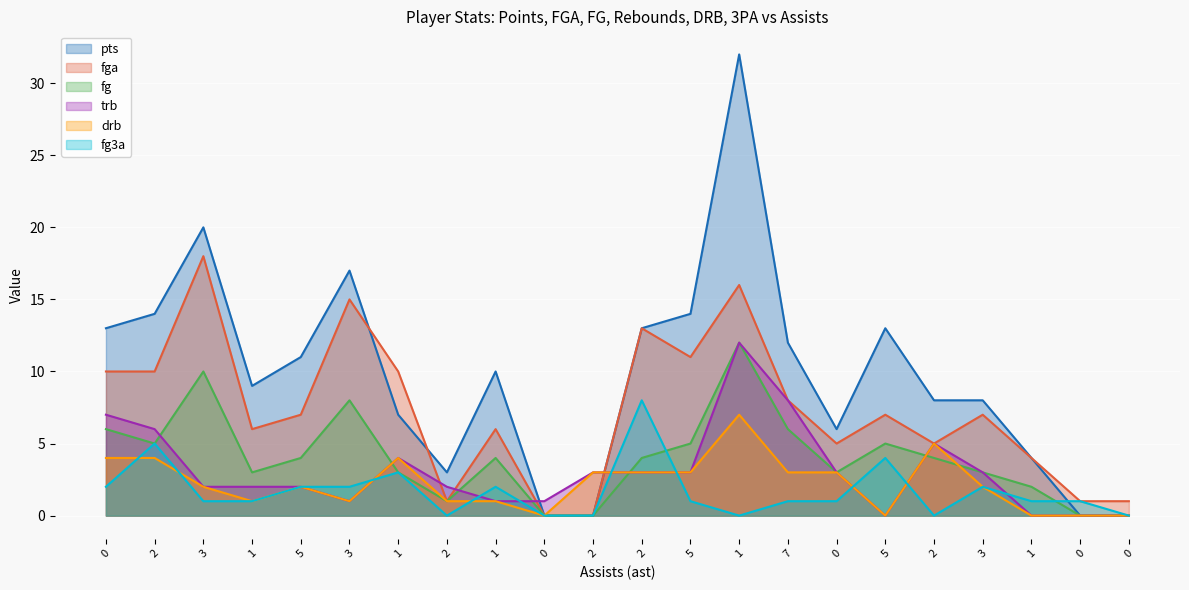

Reading left to right, extract all data points from this chart.

pts: 0=13	2=14	3=20	1=9	5=11	3=17	1=7	2=3	1=10	0=0	2=0	2=13	5=14	1=32	7=12	0=6	5=13	2=8	3=8	1=4	0=0	0=0
fga: 0=10	2=10	3=18	1=6	5=7	3=15	1=10	2=1	1=6	0=0	2=0	2=13	5=11	1=16	7=8	0=5	5=7	2=5	3=7	1=4	0=1	0=1
fg: 0=6	2=5	3=10	1=3	5=4	3=8	1=3	2=1	1=4	0=0	2=0	2=4	5=5	1=12	7=6	0=3	5=5	2=4	3=3	1=2	0=0	0=0
trb: 0=7	2=6	3=2	1=2	5=2	3=1	1=4	2=2	1=1	0=1	2=3	2=3	5=3	1=12	7=8	0=3	5=0	2=5	3=3	1=0	0=0	0=0
drb: 0=4	2=4	3=2	1=1	5=2	3=1	1=4	2=1	1=1	0=0	2=3	2=3	5=3	1=7	7=3	0=3	5=0	2=5	3=2	1=0	0=0	0=0
fg3a: 0=2	2=5	3=1	1=1	5=2	3=2	1=3	2=0	1=2	0=0	2=0	2=8	5=1	1=0	7=1	0=1	5=4	2=0	3=2	1=1	0=1	0=0